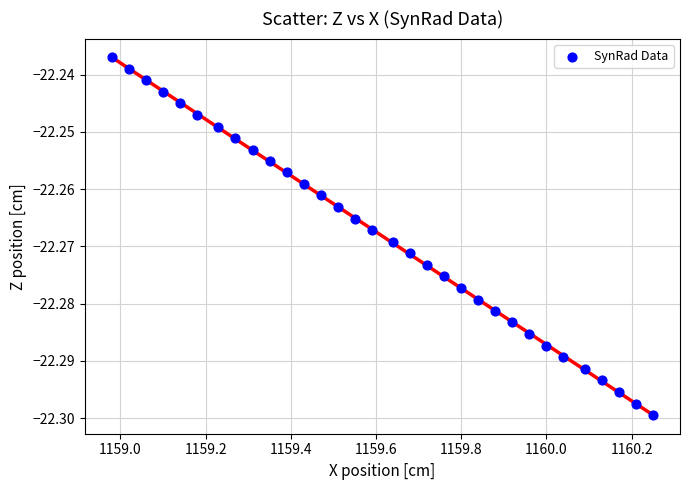

What is the range of X values (max minus min)?

1.3